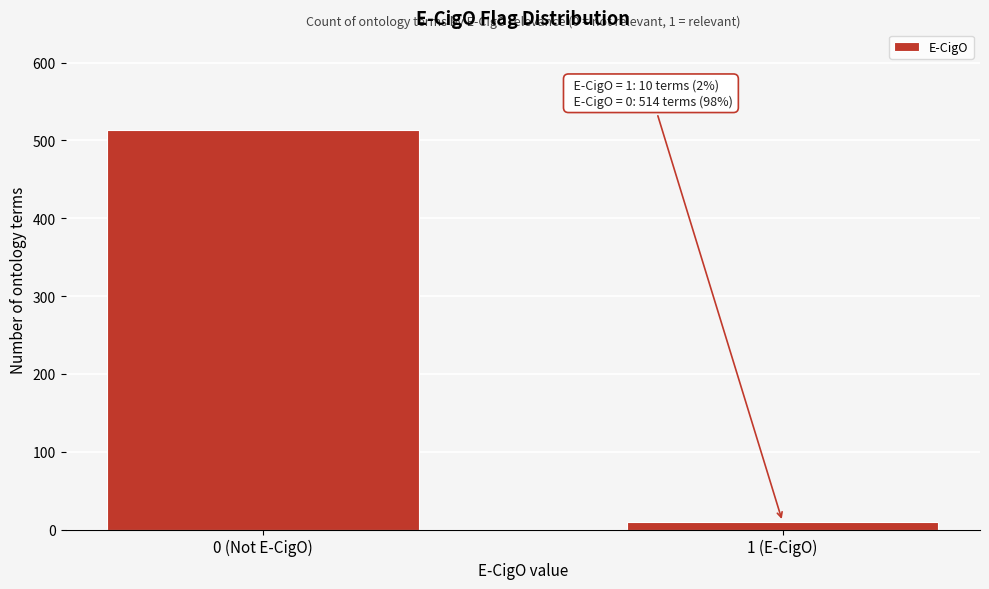

Reading left to right, list all the values displayed in this chart.

514	10